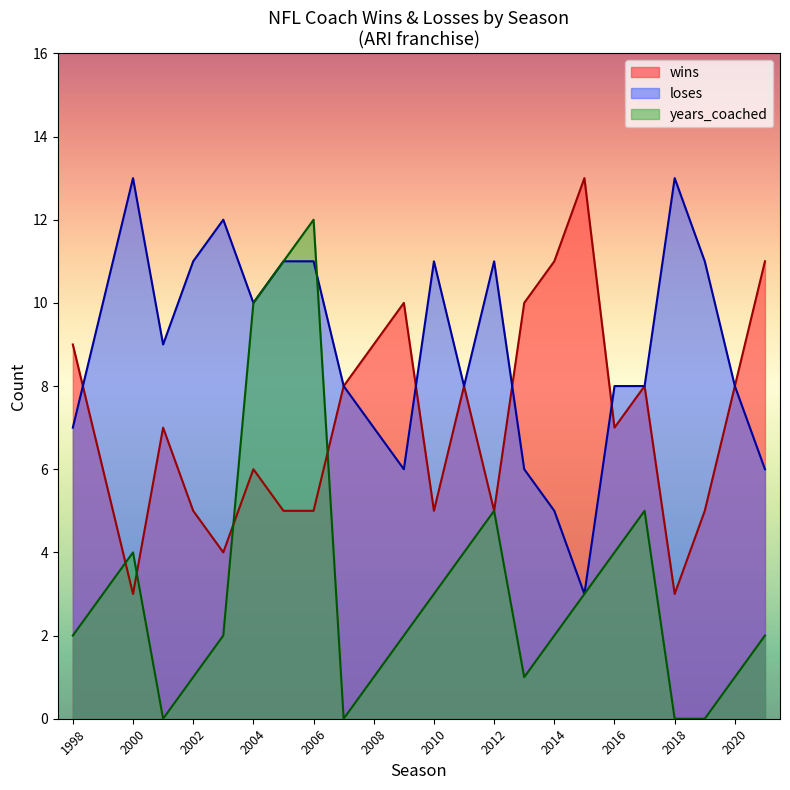

What is the lowest value of the wins series?

3